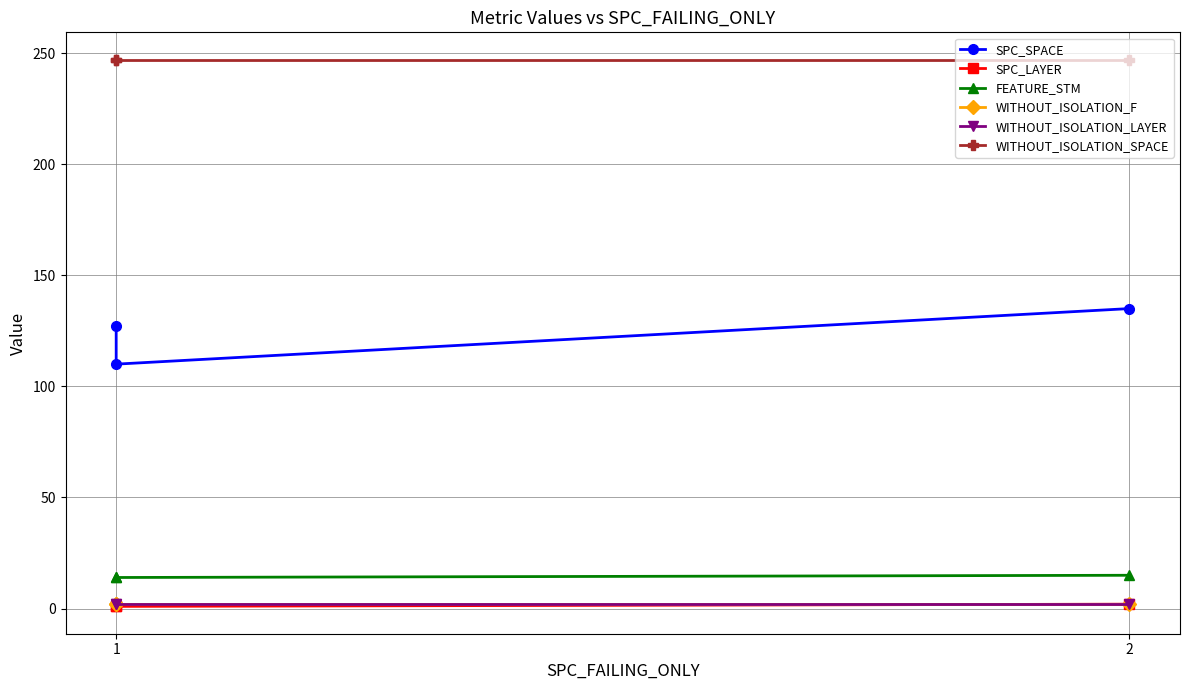

Reading left to right, list all the values displayed in this chart.

SPC_SPACE: 127	110	135
SPC_LAYER: 1	1	2
FEATURE_STM: 14	14	15
WITHOUT_ISOLATION_F: 2	2	2
WITHOUT_ISOLATION_LAYER: 2	2	2
WITHOUT_ISOLATION_SPACE: 247	247	247